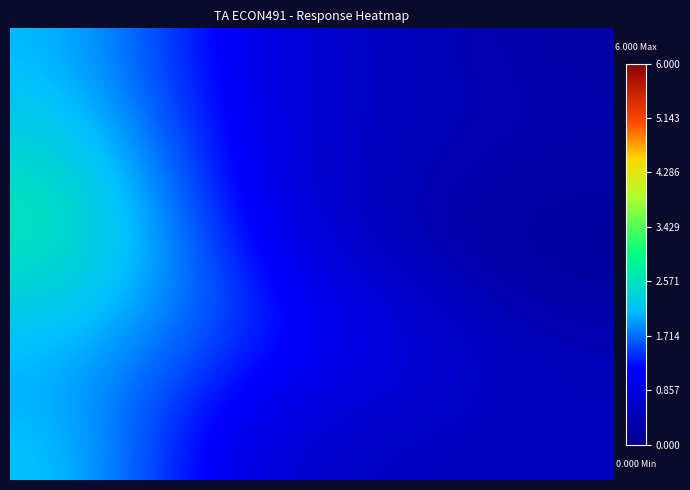

Which category has the lowest value across all series?

3